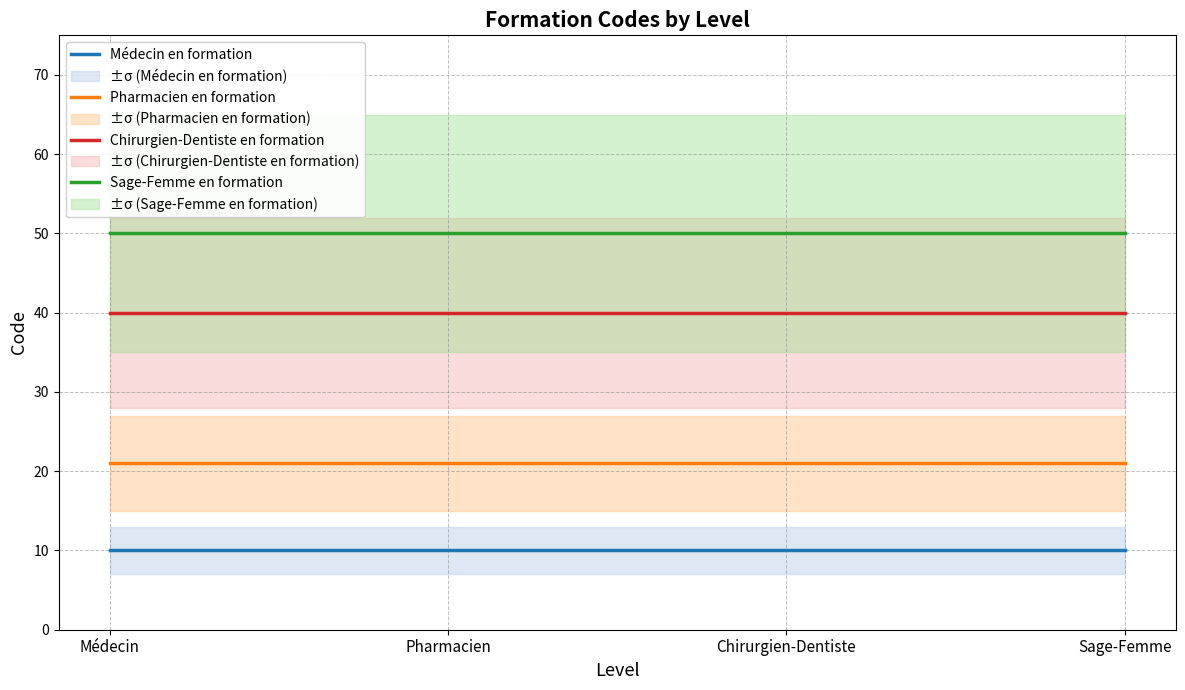

True or false: Pharmacien en formation and Chirurgien-Dentiste en formation cross at least once.

False